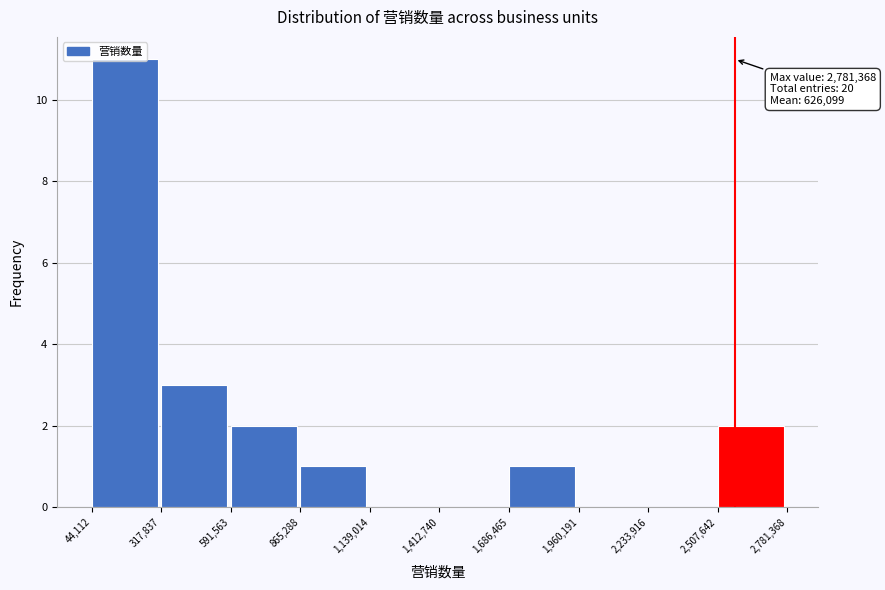

Over which range of the x-axis is the bar tallest?

44,112 to 317,837